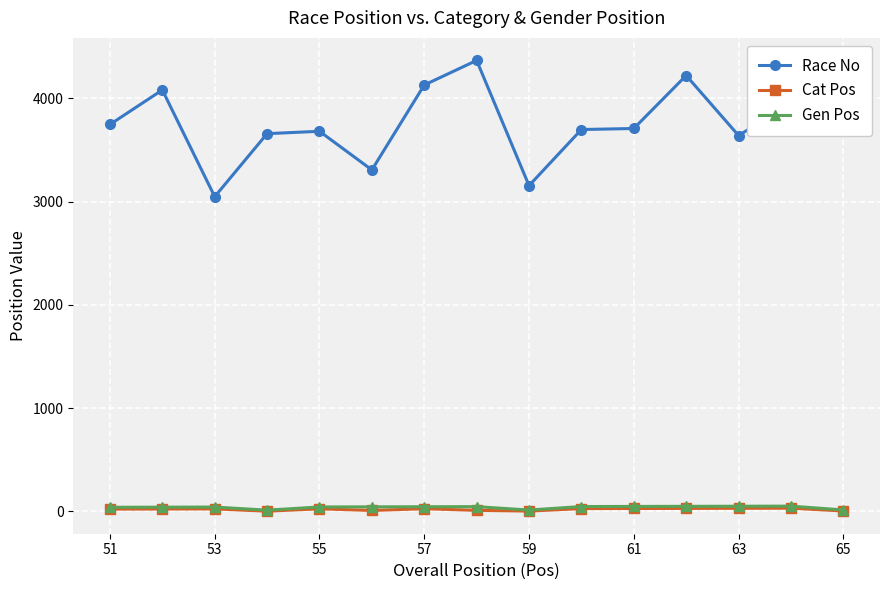

True or false: Cat Pos and Gen Pos intersect in this chart.

False